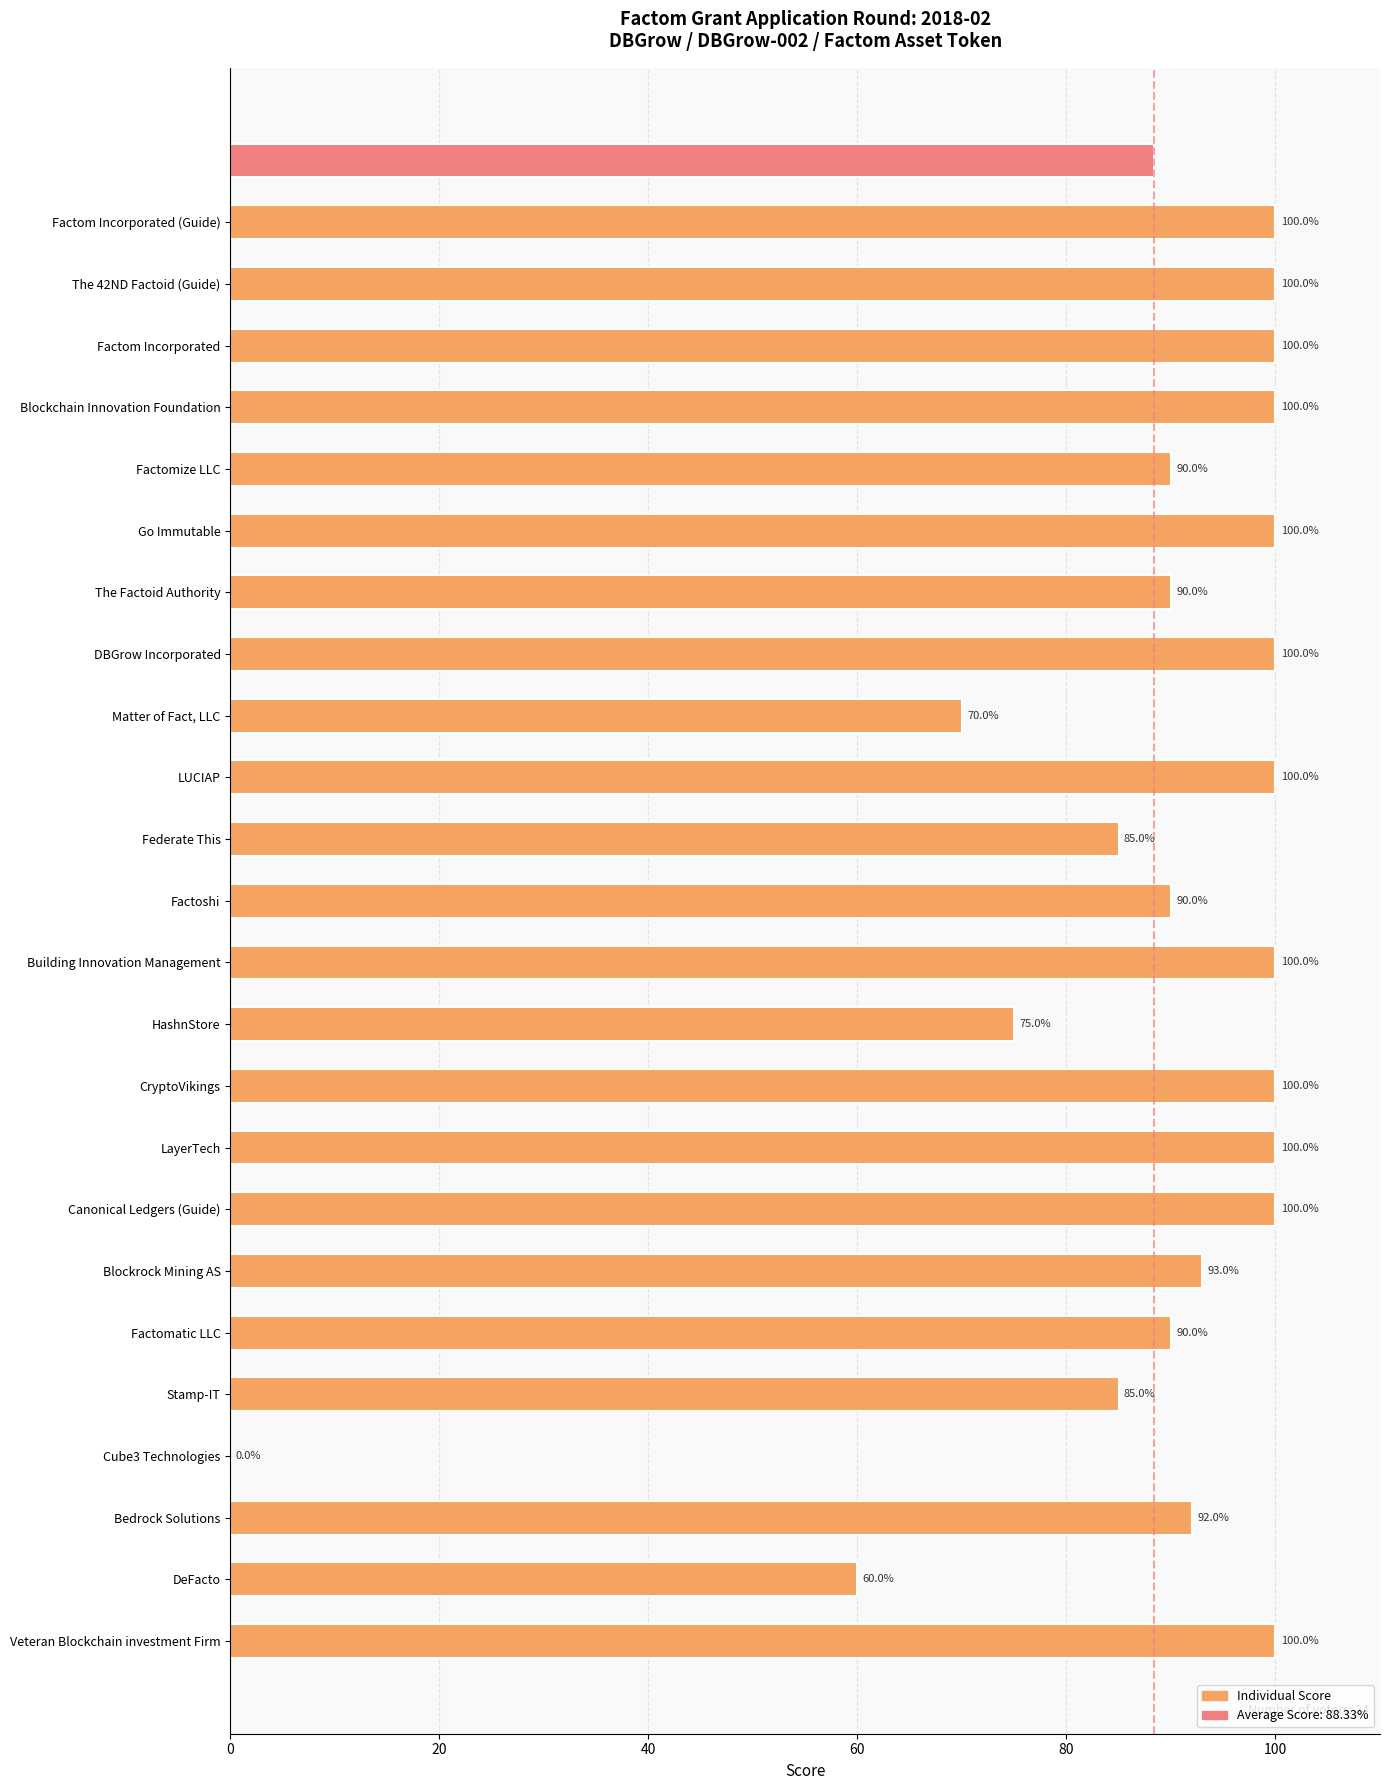

True or false: the data shows 100 at Canonical Ledgers (Guide).

True